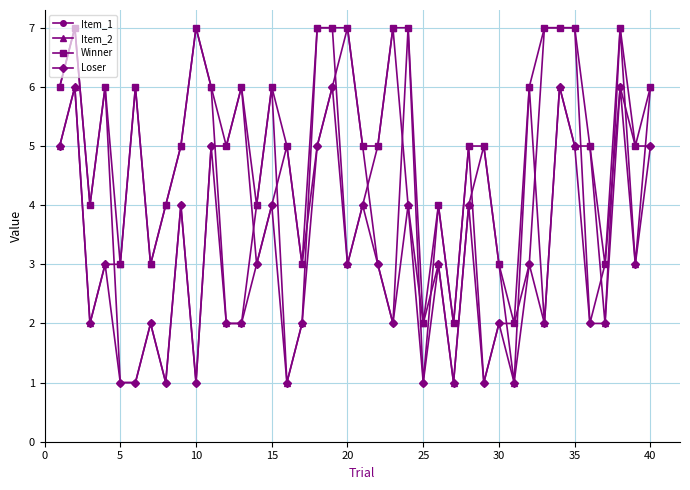

What is the difference between the second highest and second lowest values in the Item_1 series?

6